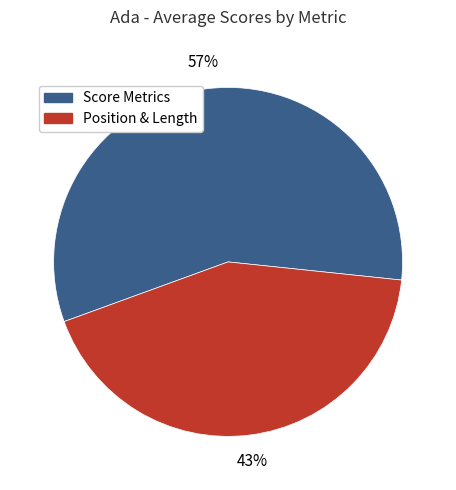

Is it true that Score Metrics is 57% of the pie?

True